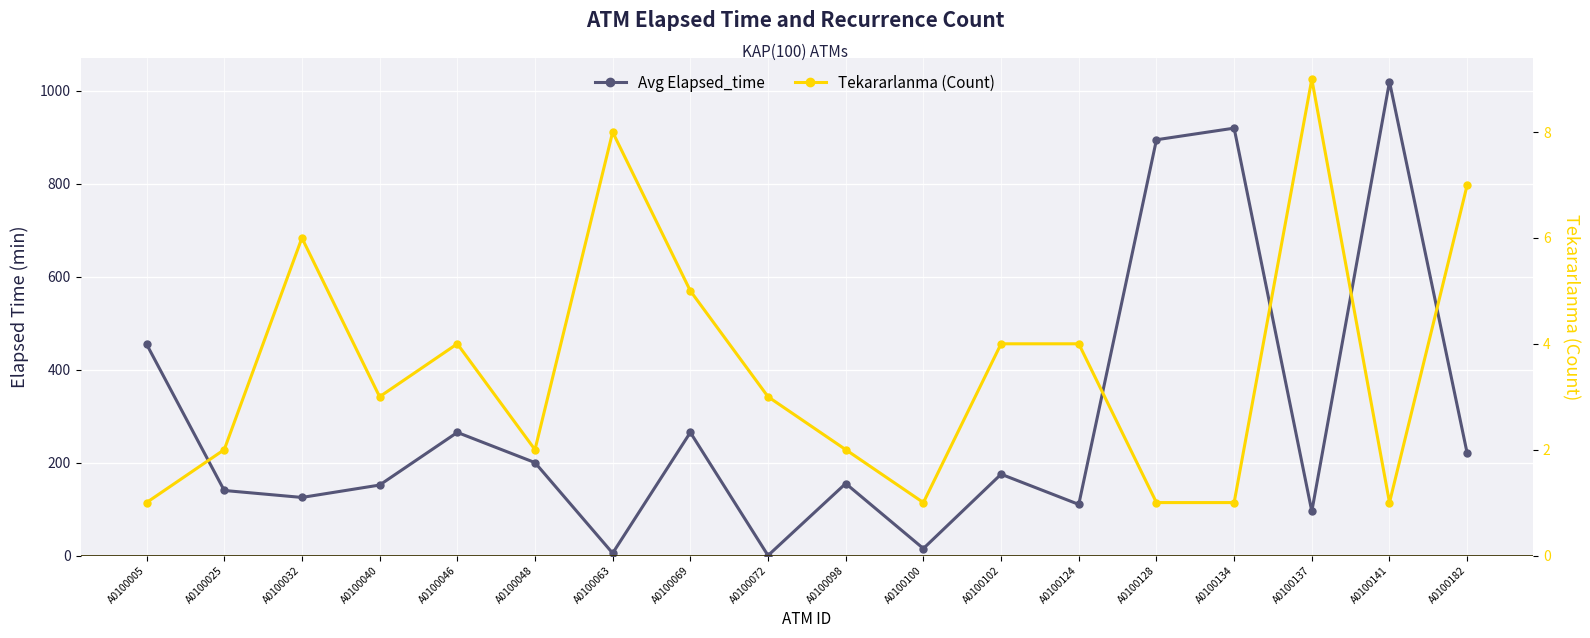

Reading right to left, what are all the values shown in this chart?

Avg Elapsed_time: A0100182=220.0	A0100141=1020.0	A0100137=95.0	A0100134=920.0	A0100128=895.0	A0100124=110.0	A0100102=175.0	A0100100=15.0	A0100098=155.0	A0100072=0.0	A0100069=265.0	A0100063=5.0	A0100048=200.0	A0100046=265.0	A0100040=151.7	A0100032=125.0	A0100025=140.0	A0100005=455.0
Tekararlanma (Count): A0100182=7.0	A0100141=1.0	A0100137=9.0	A0100134=1.0	A0100128=1.0	A0100124=4.0	A0100102=4.0	A0100100=1.0	A0100098=2.0	A0100072=3.0	A0100069=5.0	A0100063=8.0	A0100048=2.0	A0100046=4.0	A0100040=3.0	A0100032=6.0	A0100025=2.0	A0100005=1.0